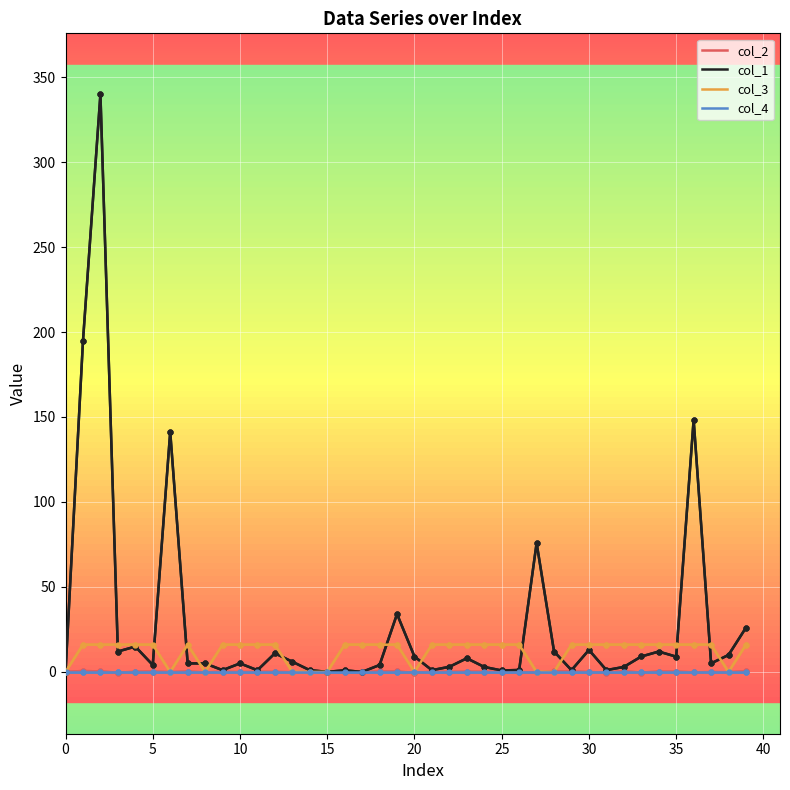

Which series has the largest range (max minus min)?

col_1